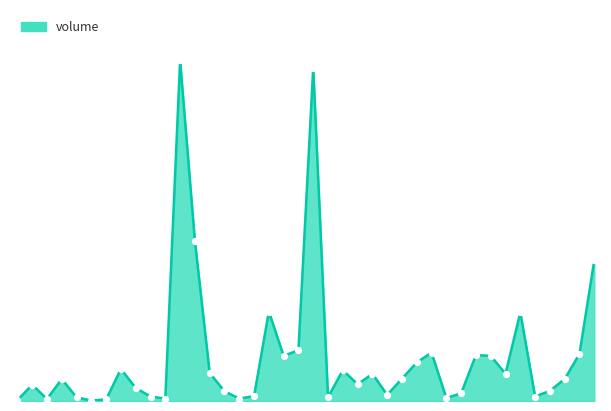

Is this an area chart (filled region under the line)?

Yes